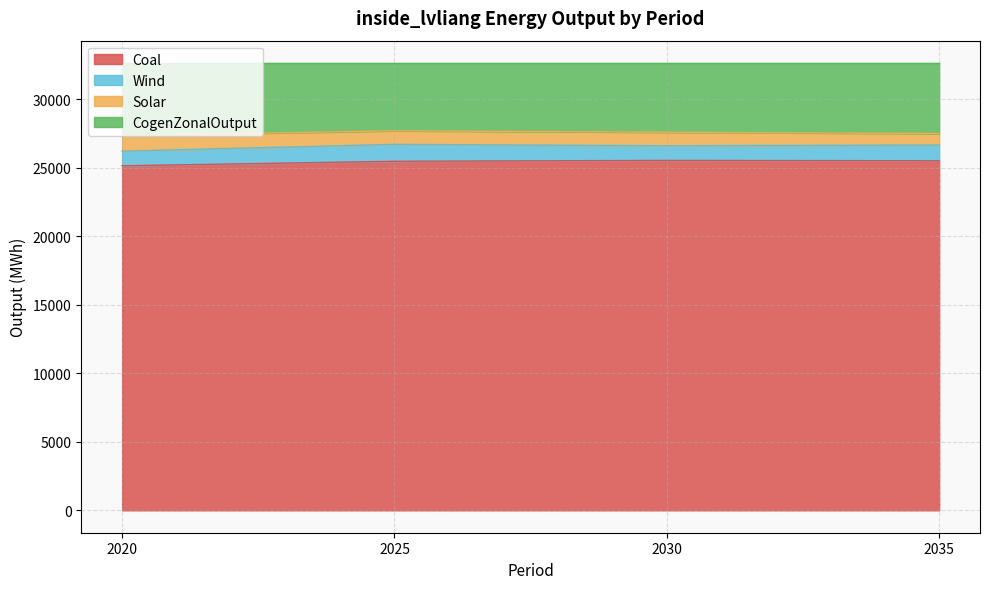

What is the difference between the maximum and minimum values in the CogenZonalOutput series?

348.2